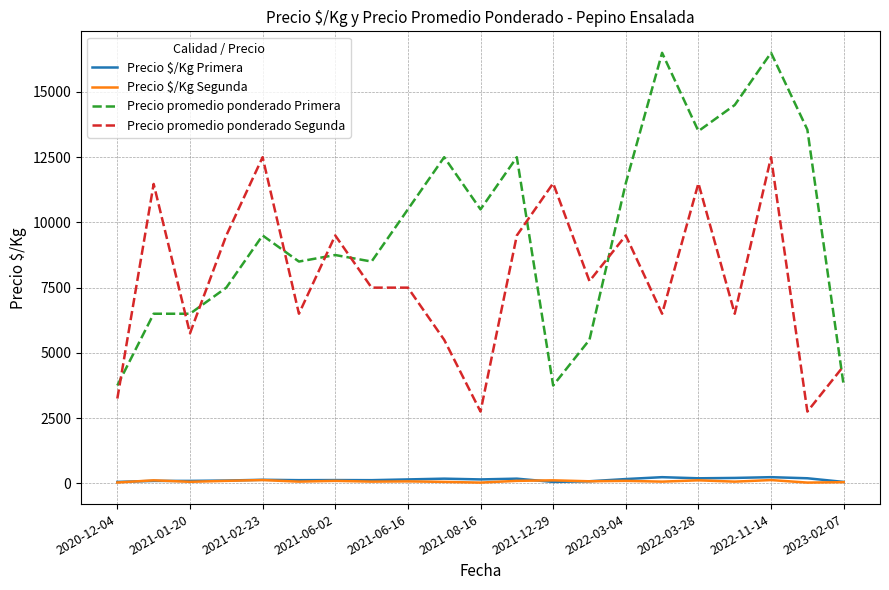

Which series has the largest total across all categories?

Precio promedio ponderado Primera